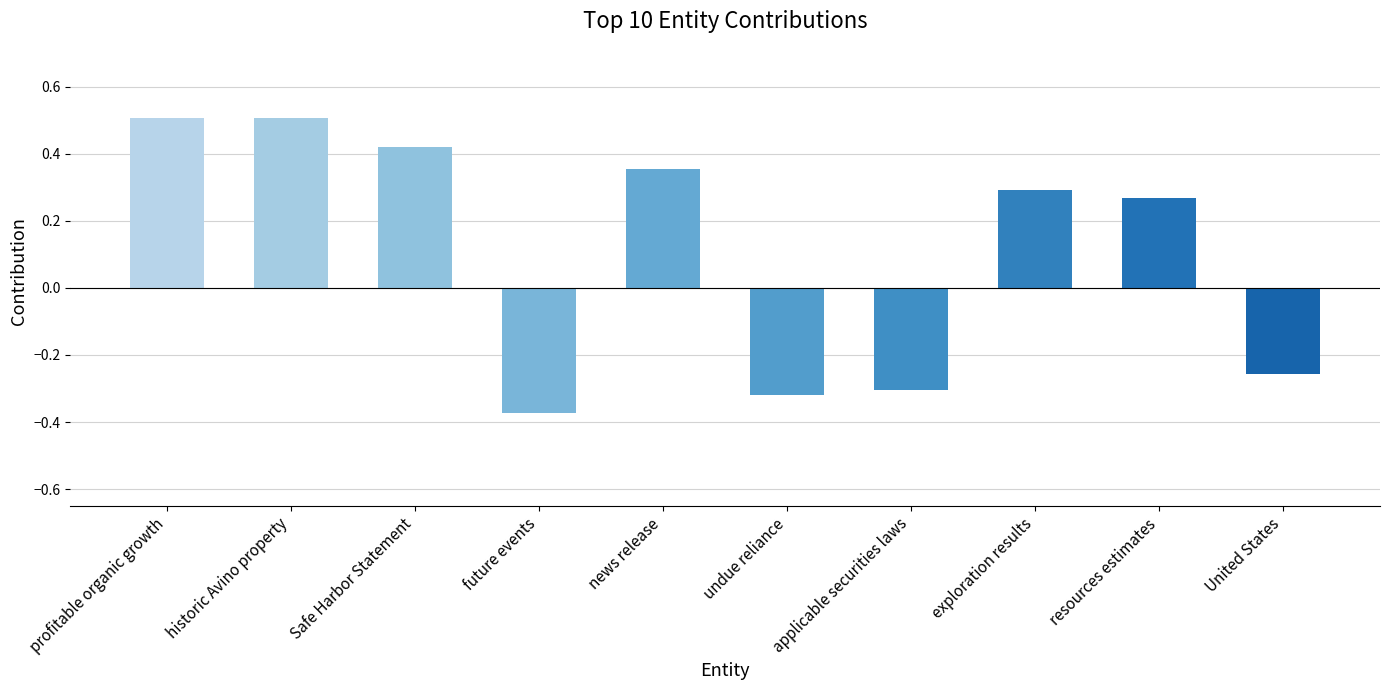

What is the maximum value shown in the chart?

0.5